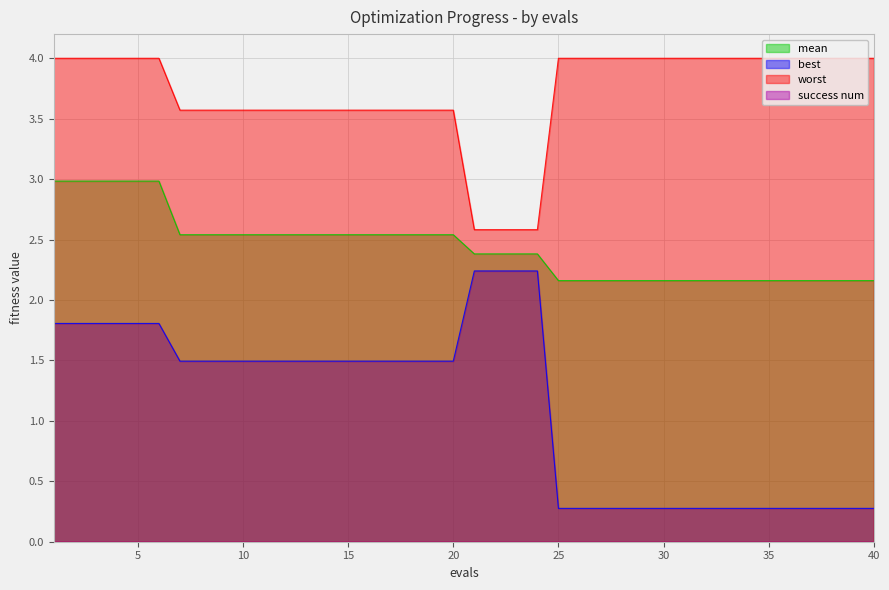

What is the difference between the highest and lowest values at 25?

4.0